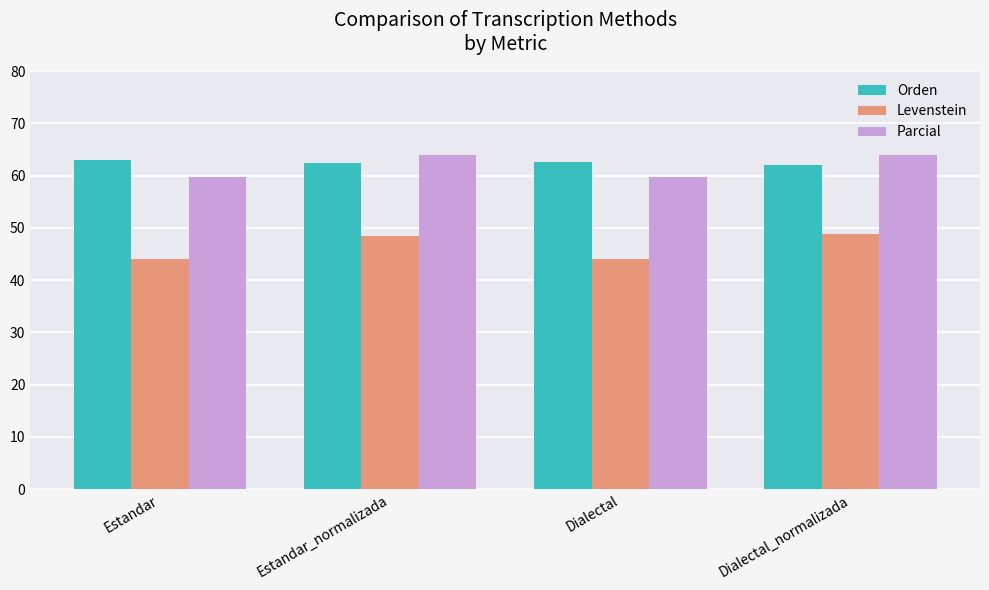

The value of Parcial at Estandar_normalizada is 30.5. True or false?

False